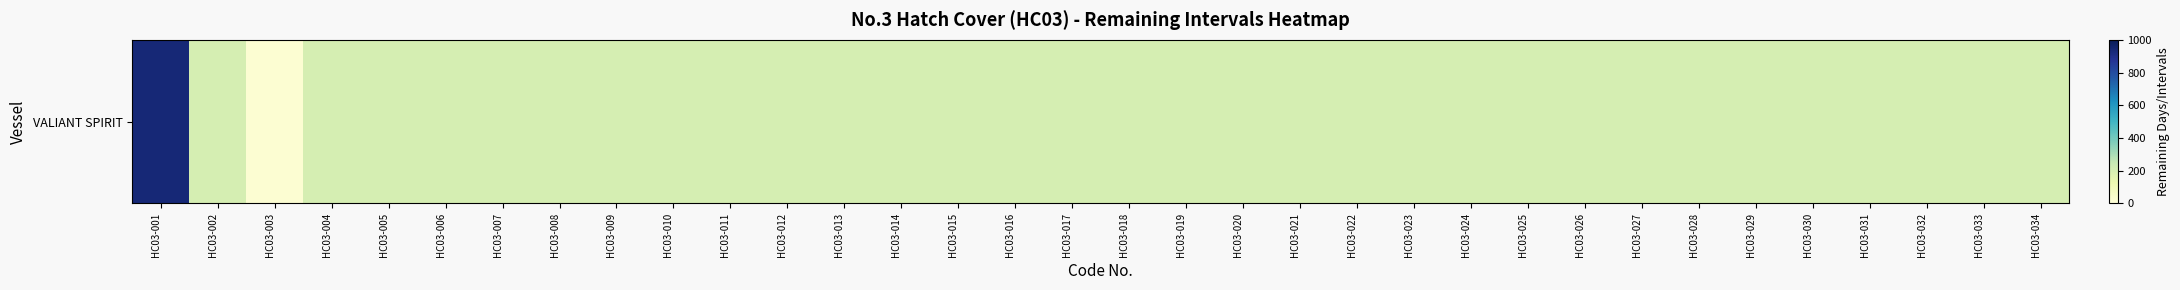

Reading right to left, extract all data points from this chart.

HC03-034=206	HC03-033=206	HC03-032=206	HC03-031=206	HC03-030=206	HC03-029=206	HC03-028=206	HC03-027=206	HC03-026=206	HC03-025=206	HC03-024=206	HC03-023=206	HC03-022=206	HC03-021=206	HC03-020=206	HC03-019=206	HC03-018=206	HC03-017=206	HC03-016=206	HC03-015=206	HC03-014=206	HC03-013=206	HC03-012=206	HC03-011=206	HC03-010=206	HC03-009=206	HC03-008=206	HC03-007=206	HC03-006=206	HC03-005=206	HC03-004=206	HC03-003=22	HC03-002=206	HC03-001=936